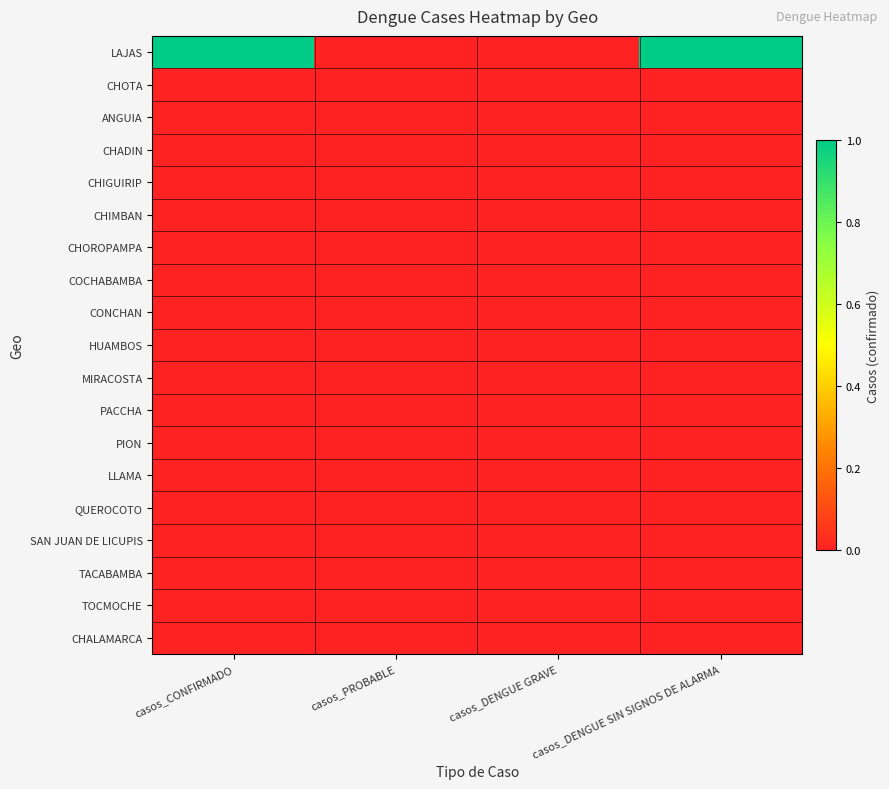

Which series has the largest range (max minus min)?

LAJAS